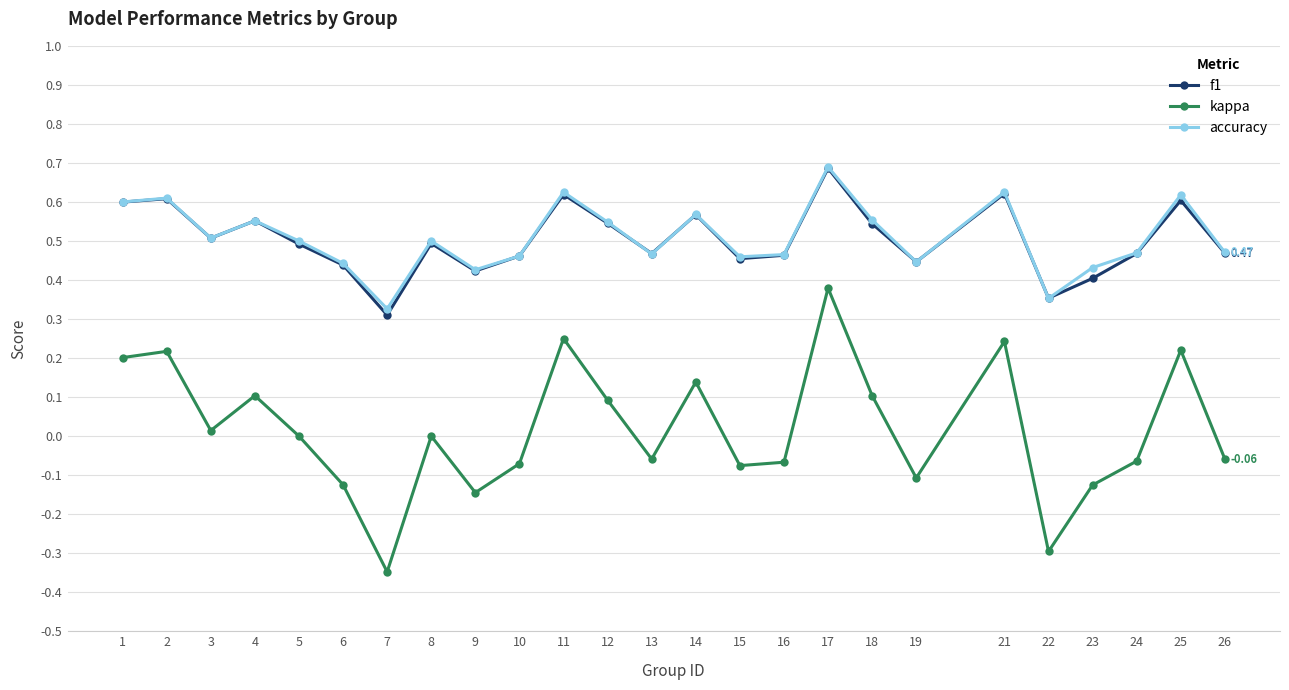

What is the total value across all series at 16?

0.9